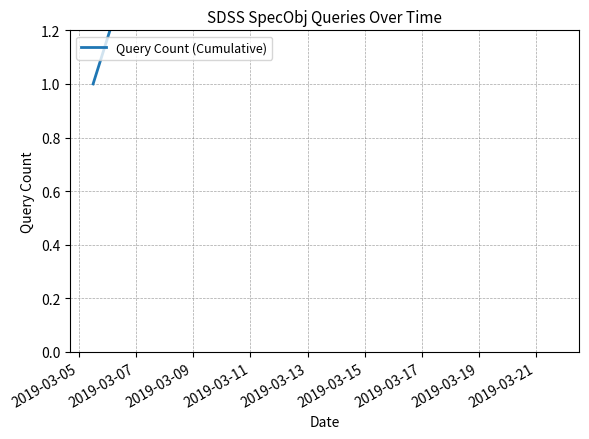

What is the sum of the values at 2019-03-11 and 2019-03-09?

7